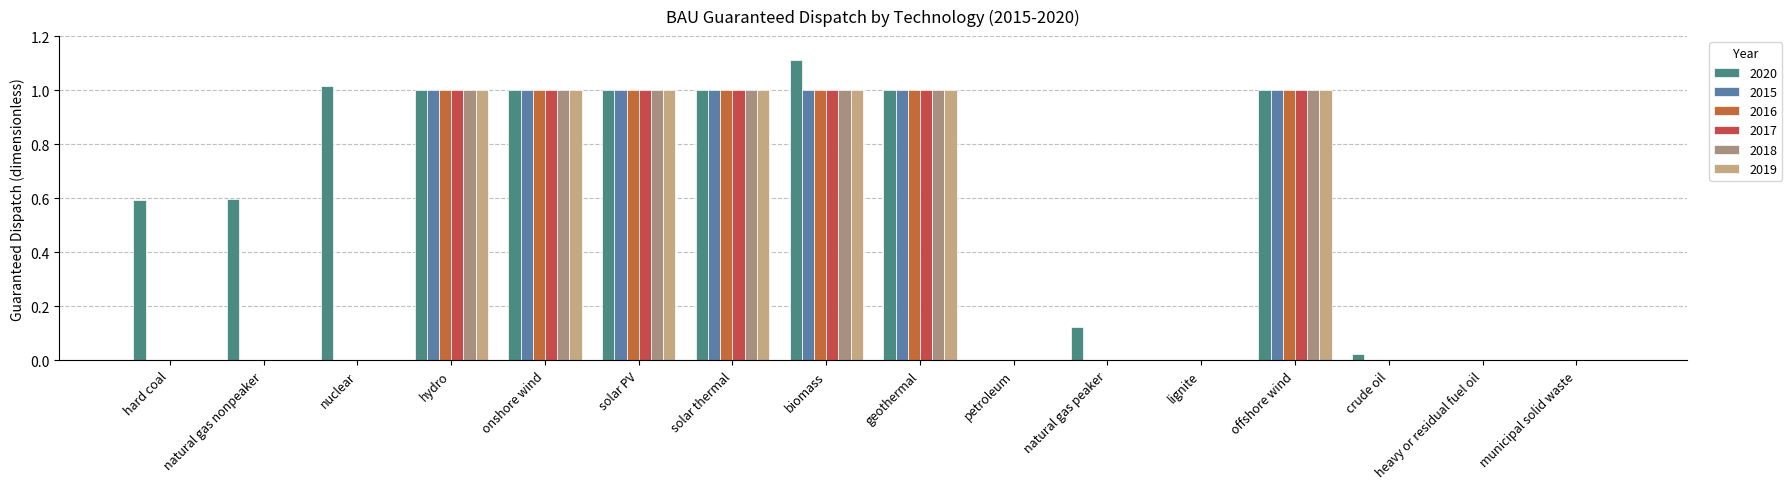

The 2019 series shows 0.0 at petroleum. True or false?

True